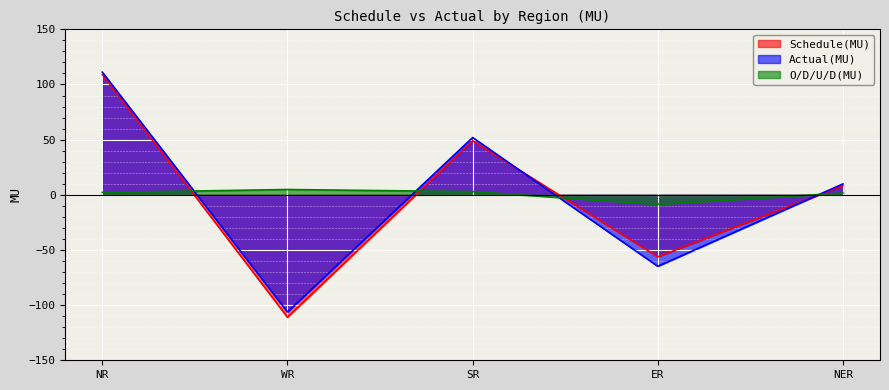

True or false: O/D/U/D(MU) has more than 0 points higher than both neighbors.

True